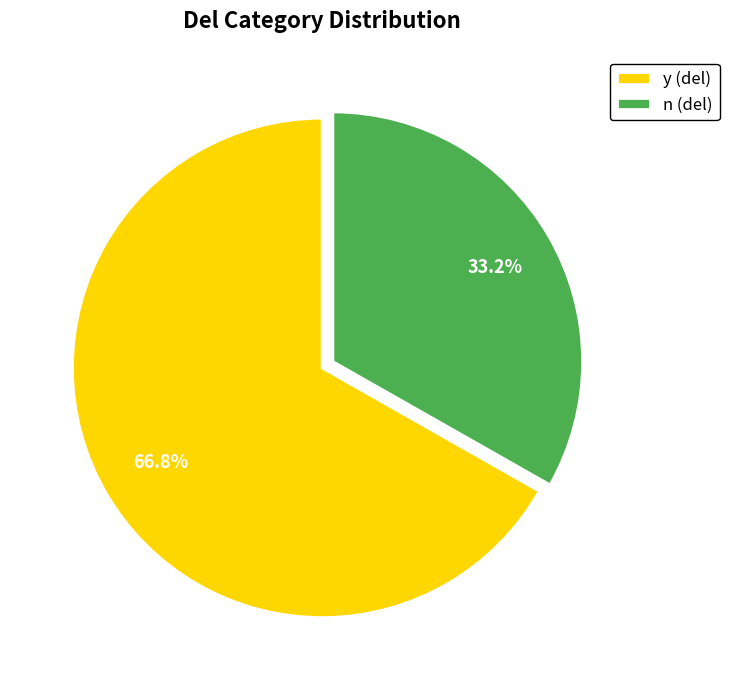

Count the number of slices in the pie.

2